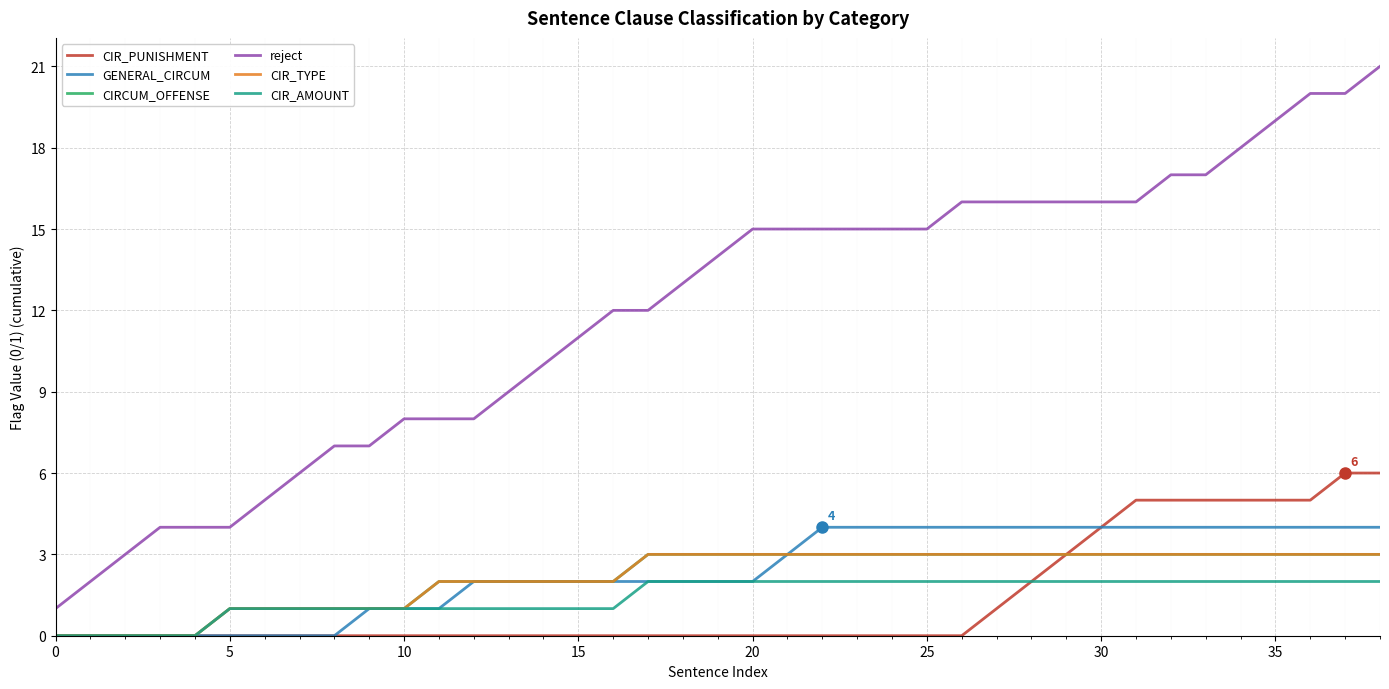

Does the chart display data point markers on the line(s)?

No